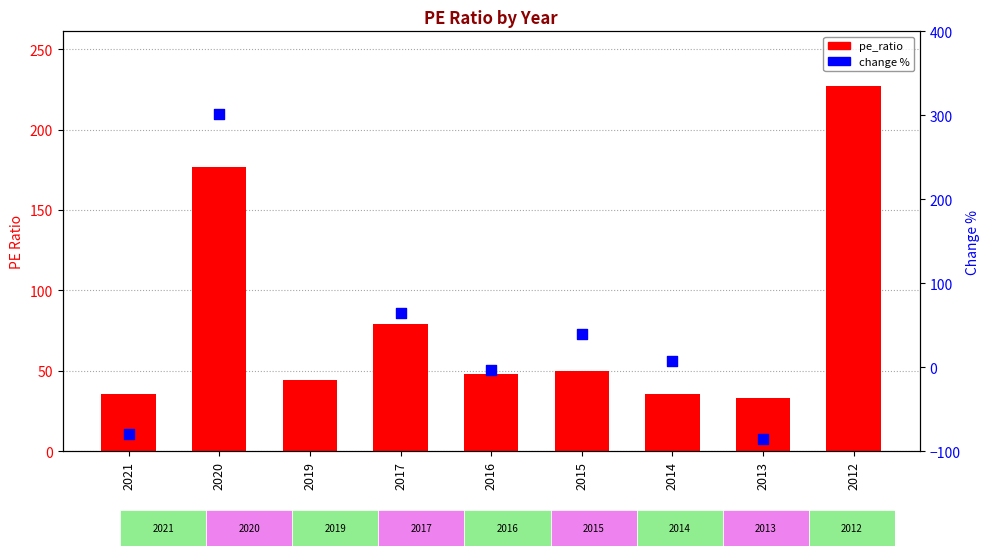

What is the ratio of the value at 2016 to the value at 2017?

0.6